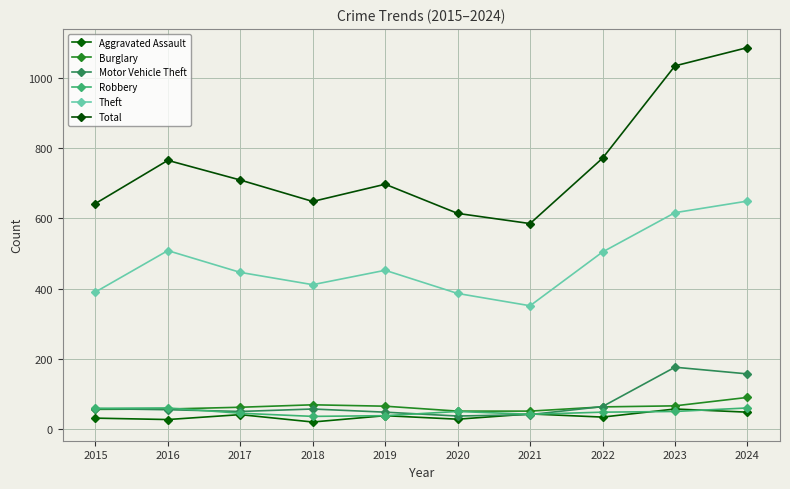

True or false: Motor Vehicle Theft has more than 1 interior local peaks.

True